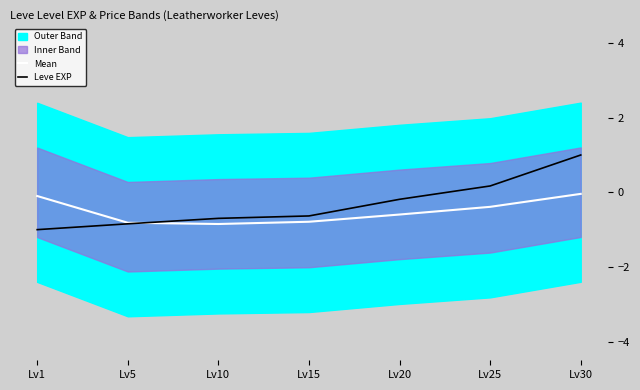

What is the spread (max minus min) of values at Lv10?

0.2